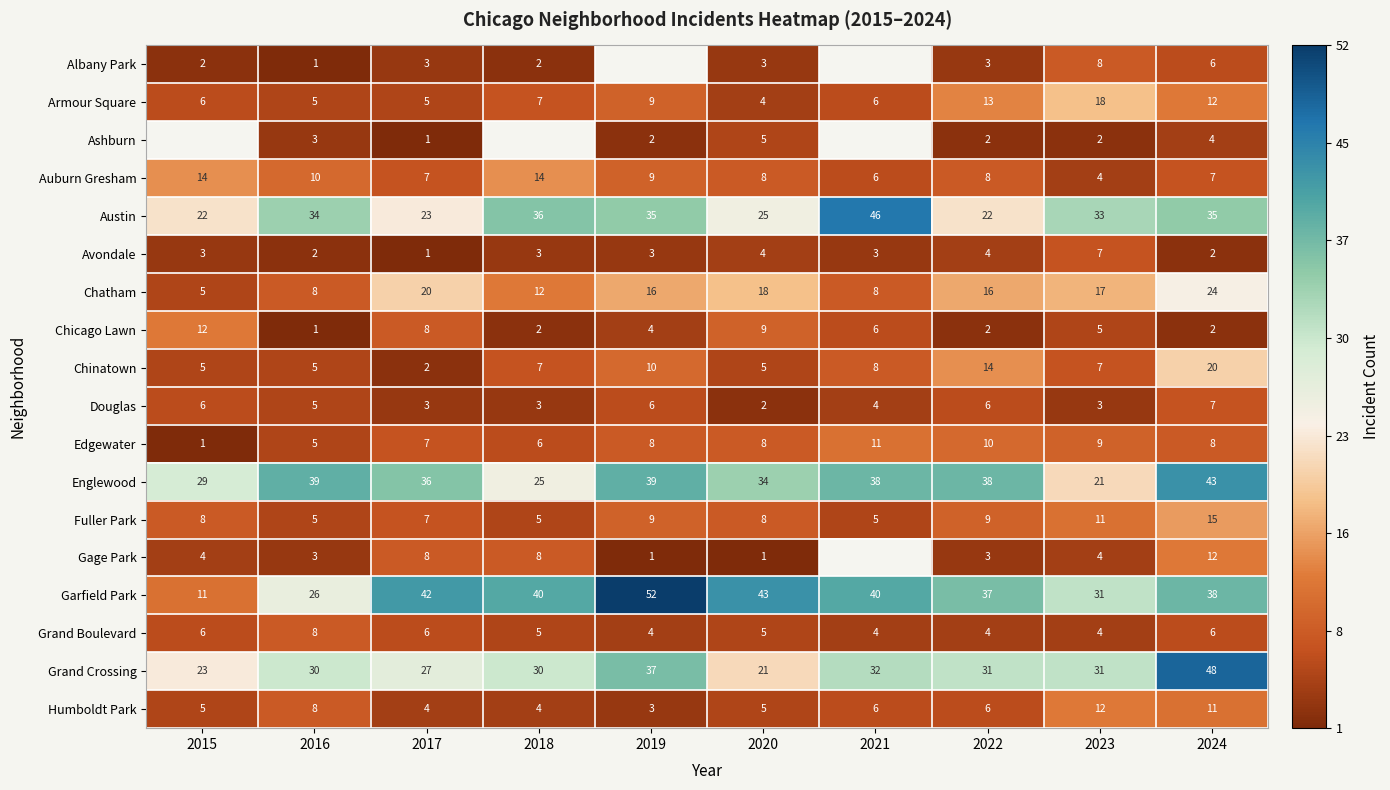

What is the average value of the Auburn Gresham series?

9